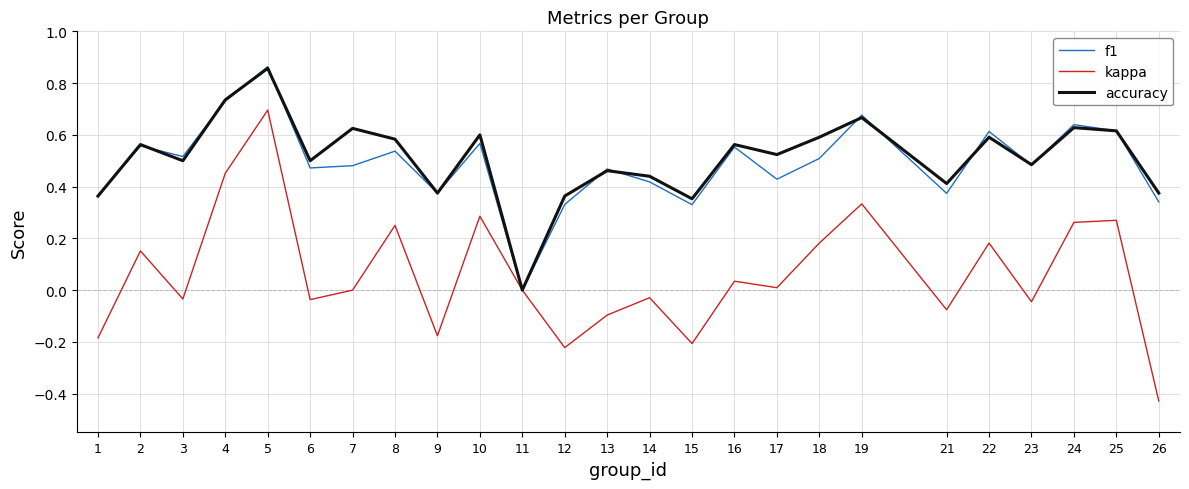

Is the value of kappa at 10 greater than the value of accuracy at 6?

No